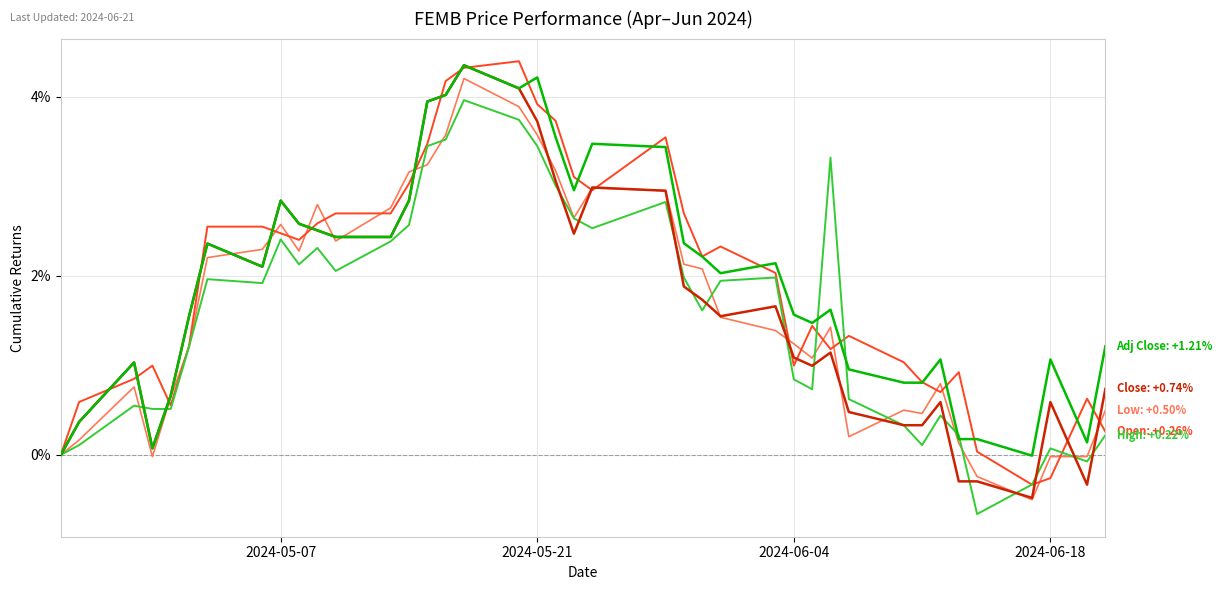

What is the minimum value shown in the chart?

-0.7